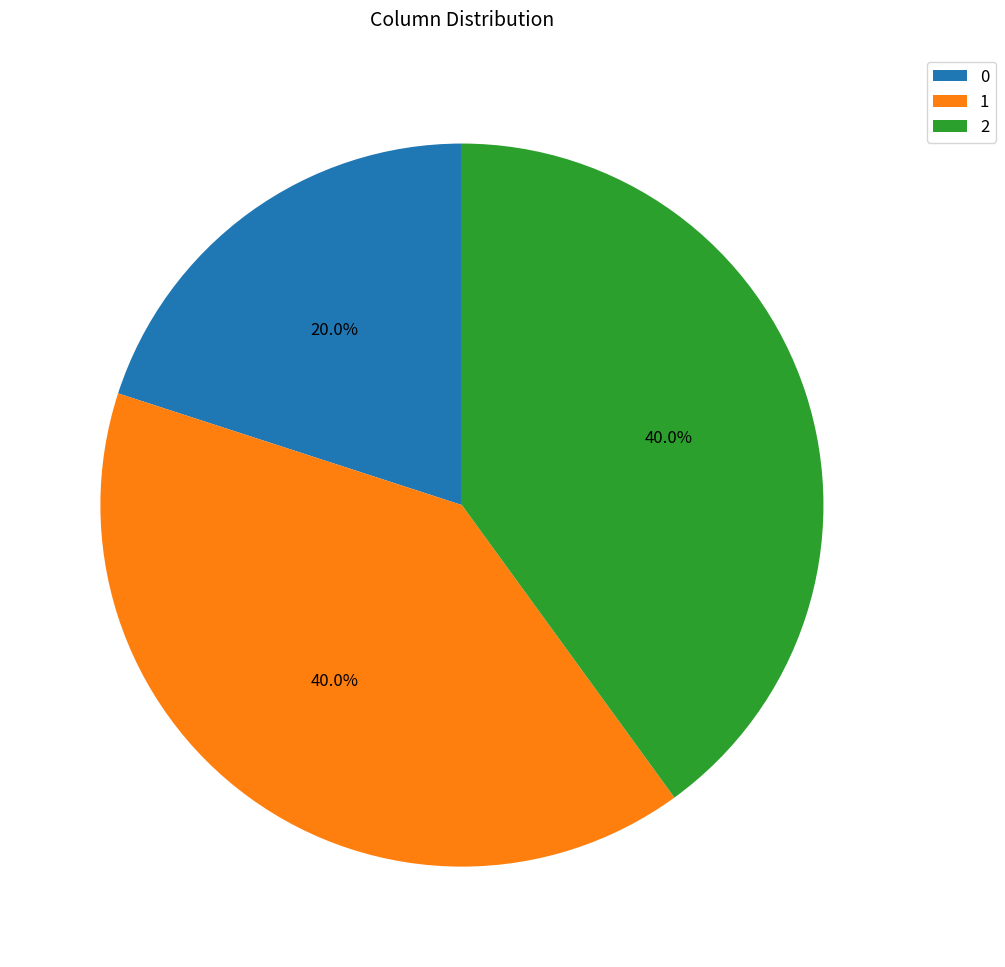

Is it true that 1 is 50% of the pie?

False